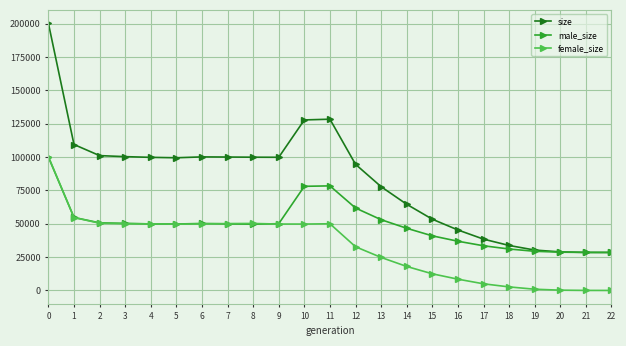

Which series has the largest total across all categories?

size